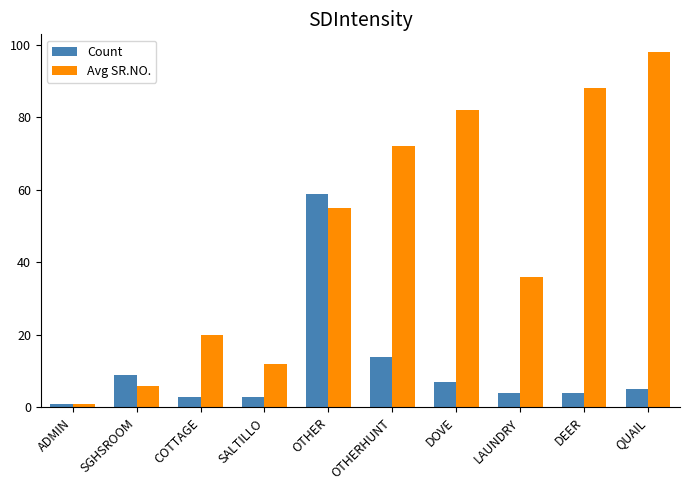

Which category has the lowest value in the Avg SR.NO. series?

ADMIN